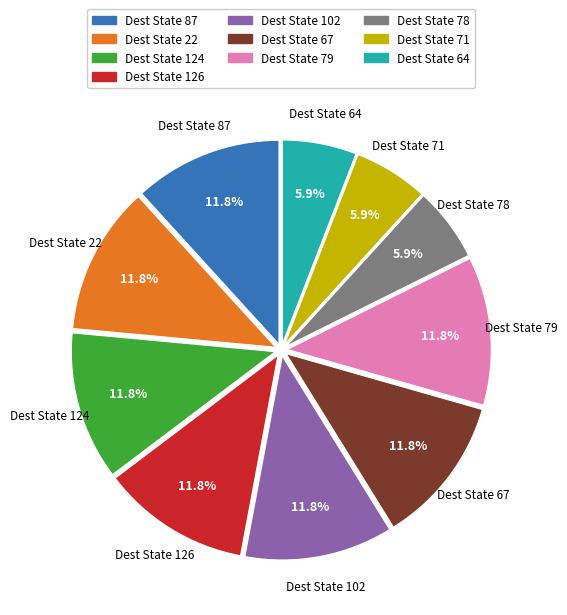

Is there a majority slice in this chart?

No